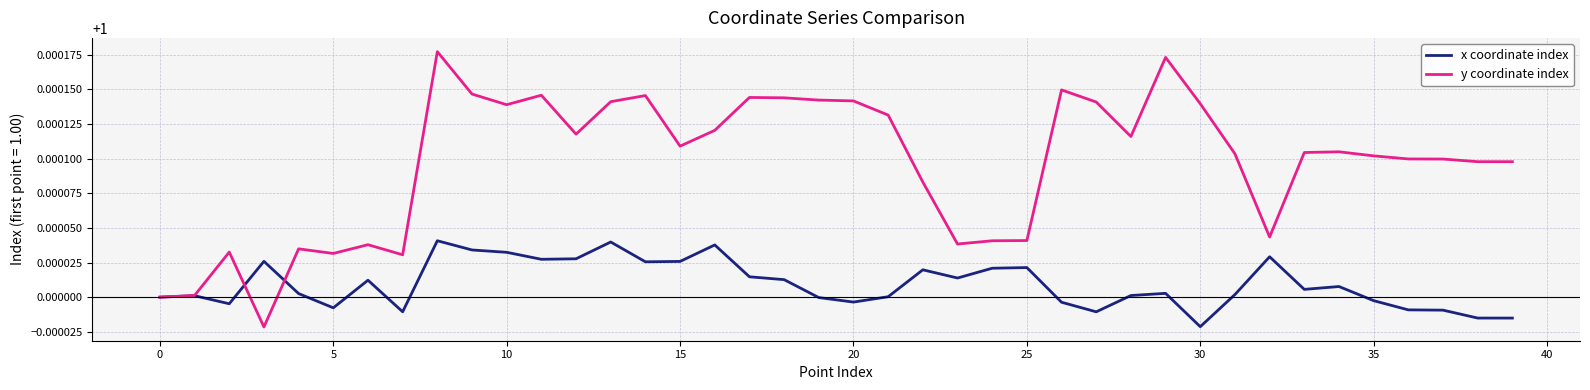

Rank the series by their maximum value, from highest to lowest.

y coordinate index, x coordinate index